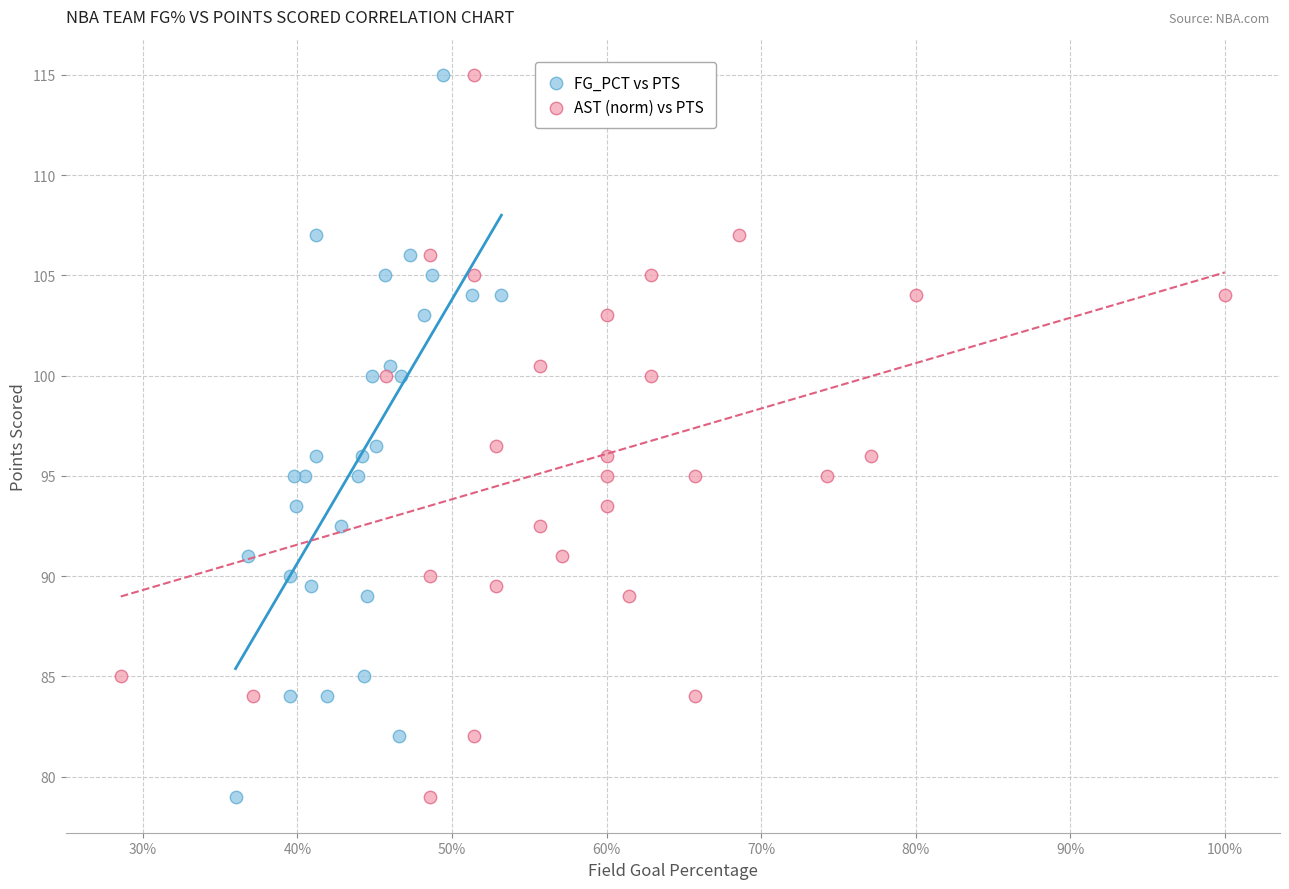

What are all the series names shown in the legend?

FG_PCT vs PTS, AST (norm) vs PTS